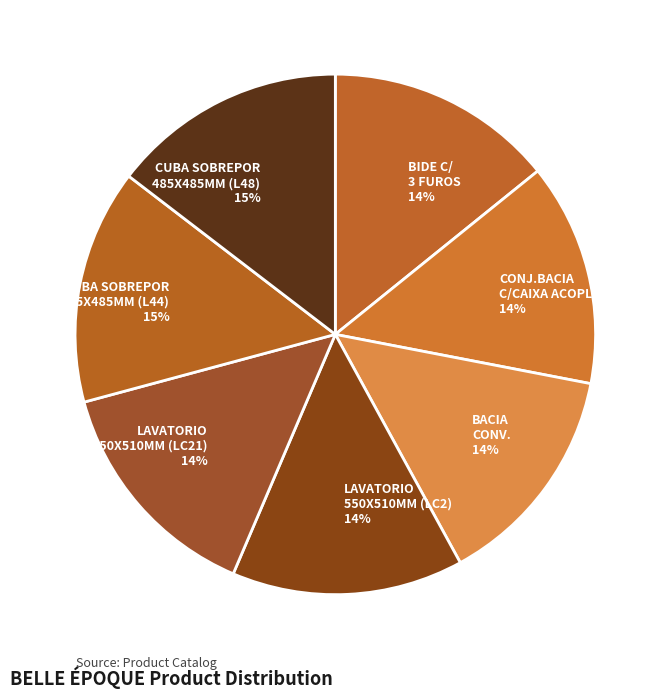

To the nearest percent, what is the difference between the largest and smallest slice percentages?

1%